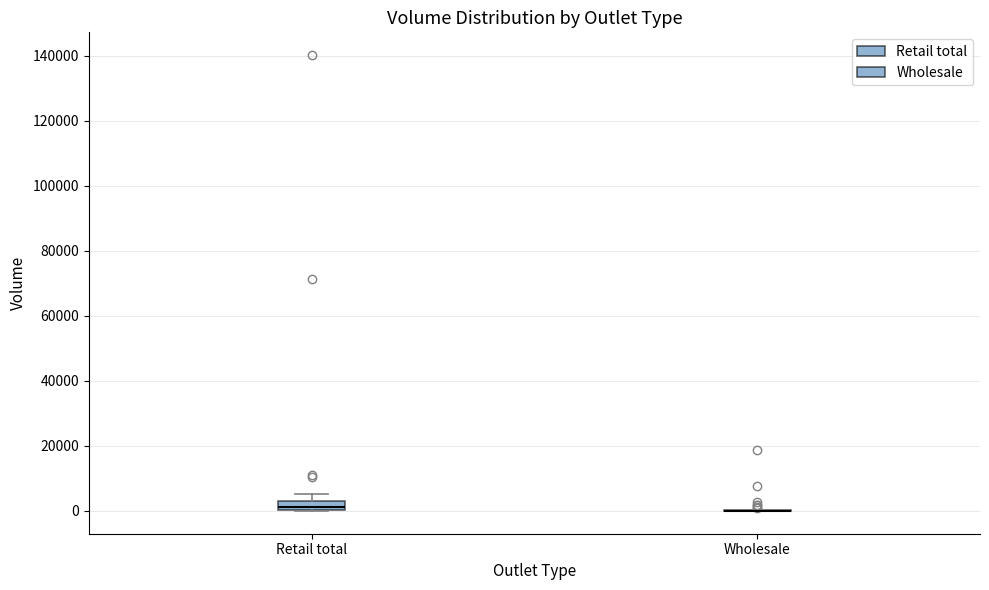

Where is the upper edge of the box for Retail total on the y-axis? The values are not printed on the chart, so give them approximately, as read against the axis.

2000